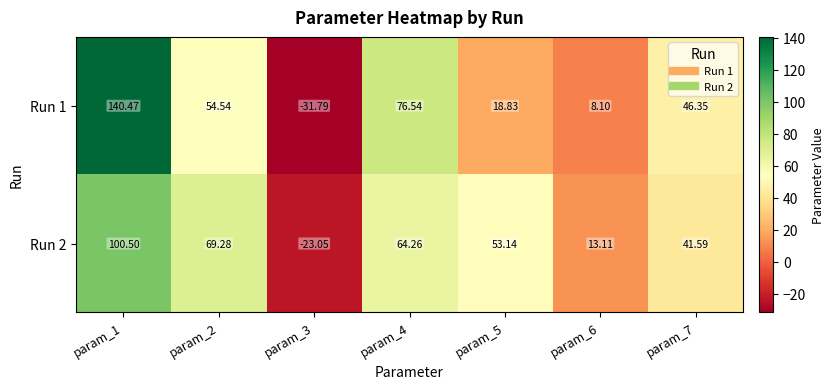

Is the value of Run 1 at param_2 greater than the value of Run 2 at param_3?

Yes